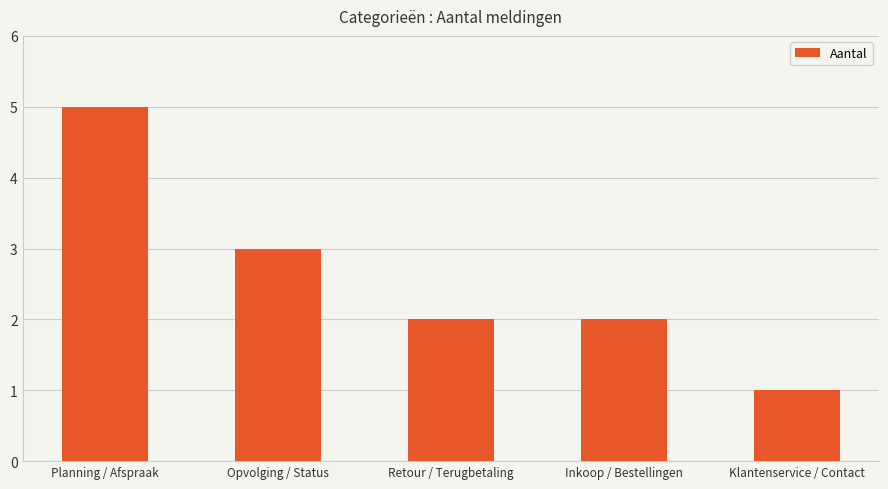

Count the values in the range 2 to 3.

3